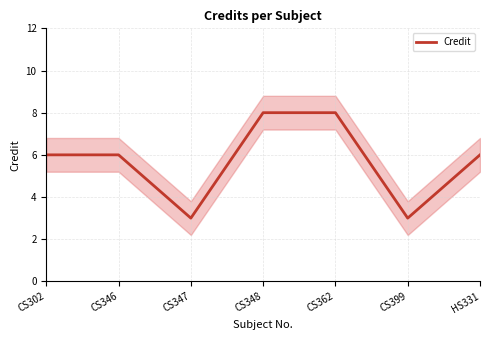

What is the greatest value displayed?

8